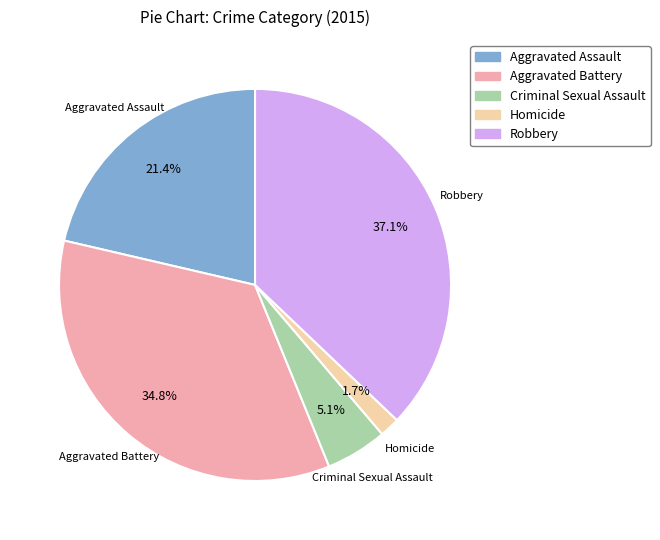

To the nearest percent, what portion does Homicide represent?

2%